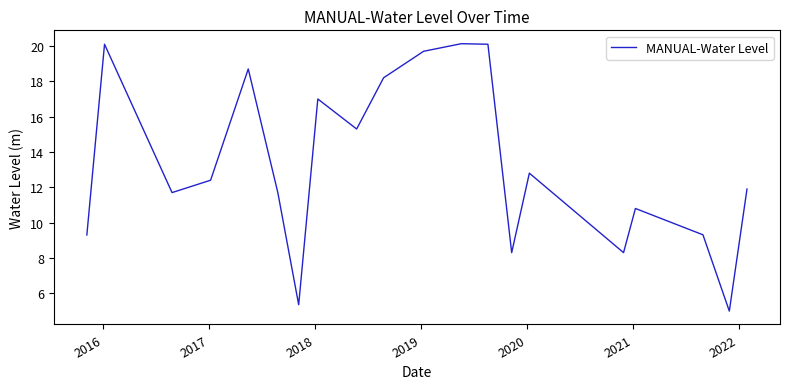

Does the chart display data point markers on the line(s)?

No